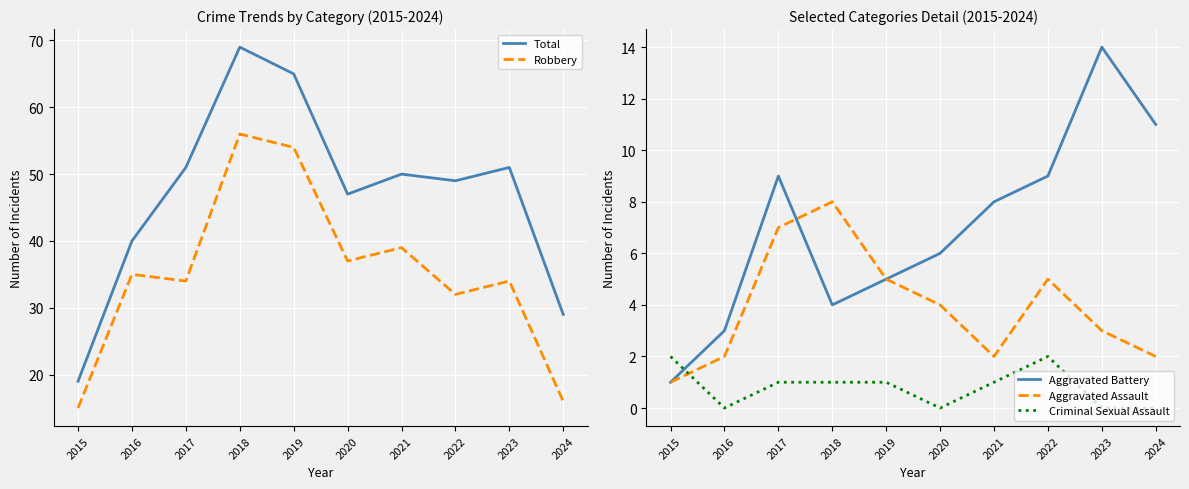

Read the Aggravated Assault value at 2022.

5